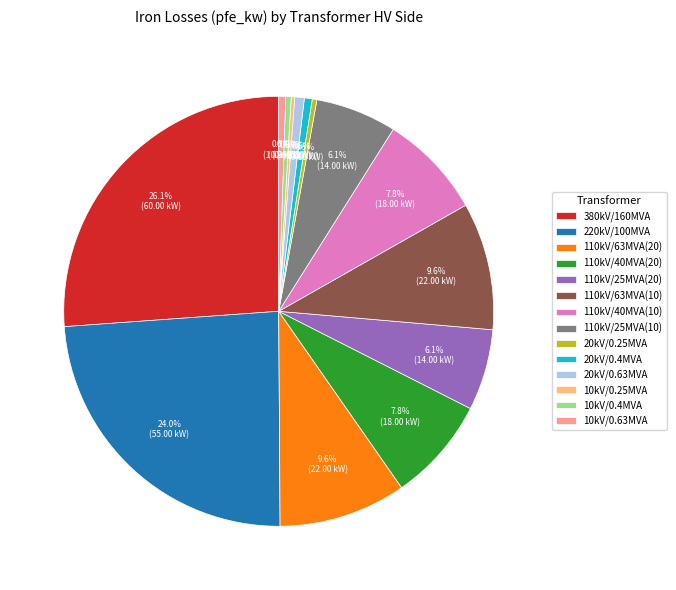

What percentage do 110kV/25MVA(10) and 20kV/0.25MVA together represent?

6.4%